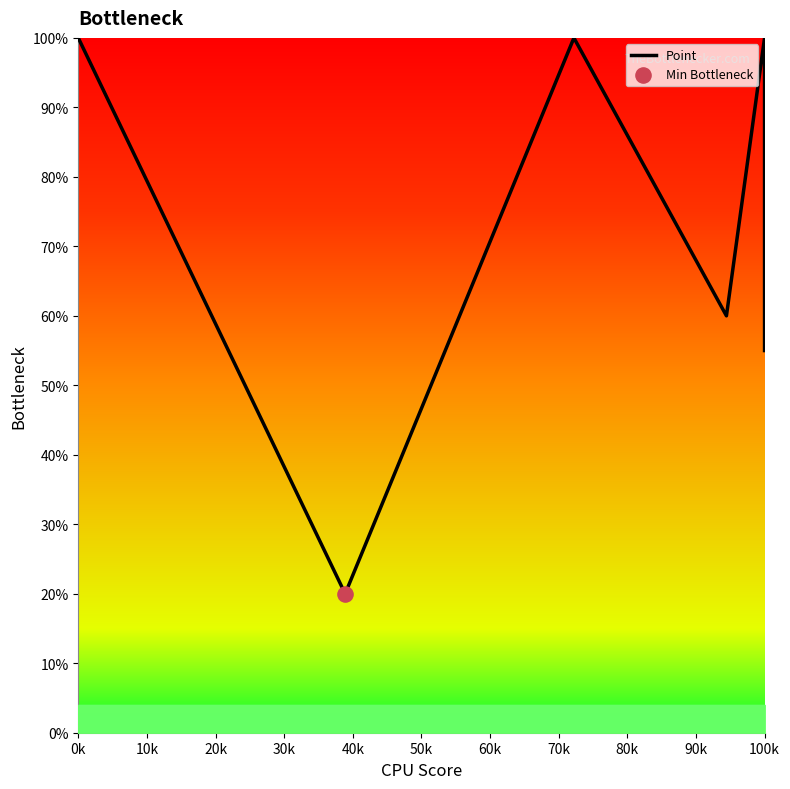

Between 0k and 100k, which is larger?

0k